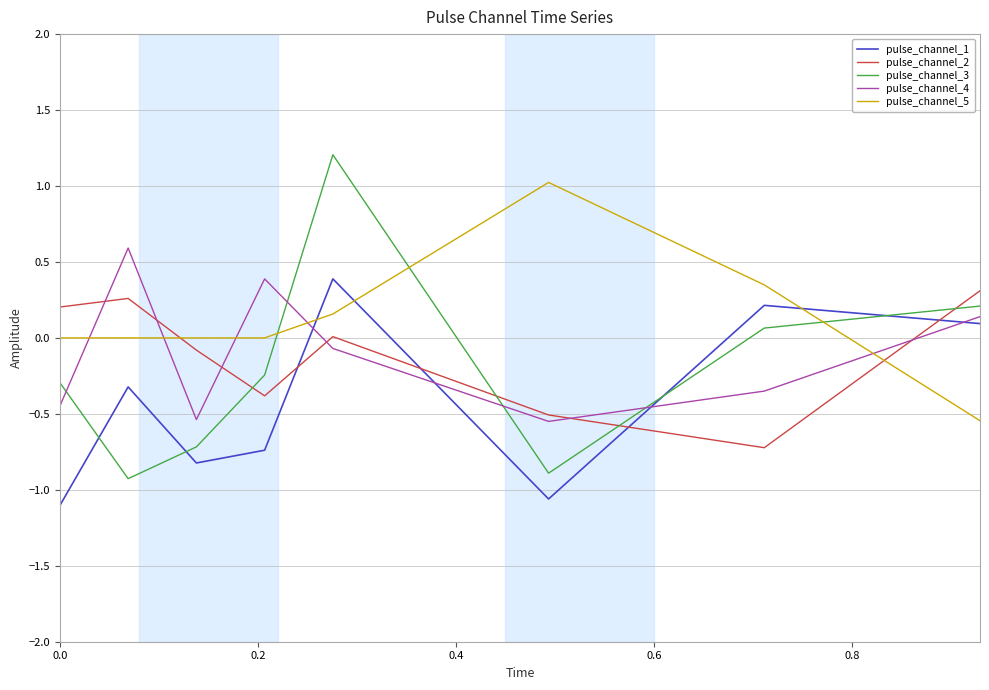

What is the difference between the maximum and second lowest values in the pulse_channel_4 series?

1.1